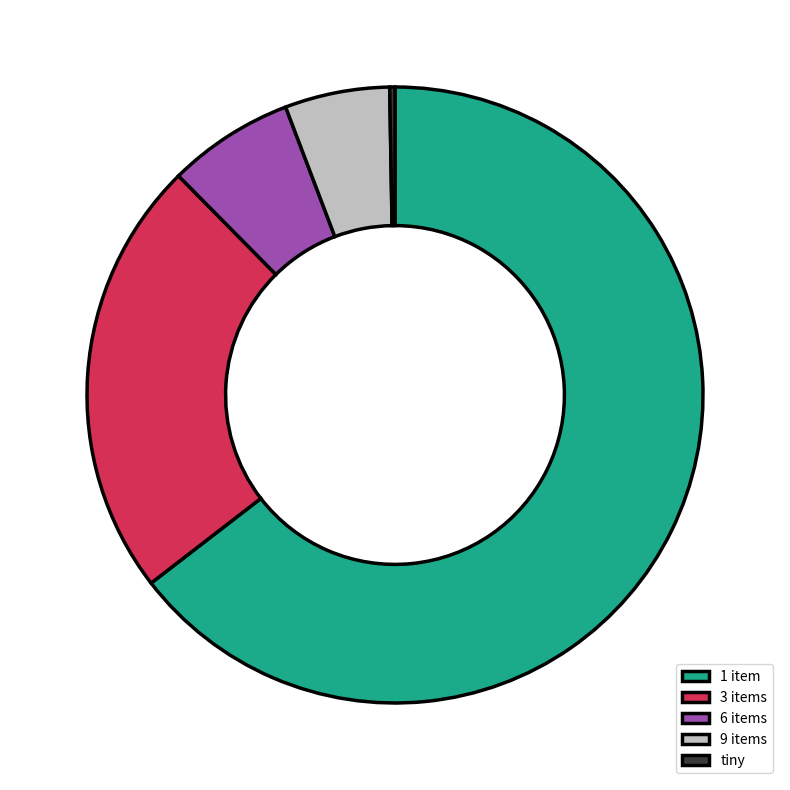

Do 9 items and 6 items together represent more than half of the pie?

No